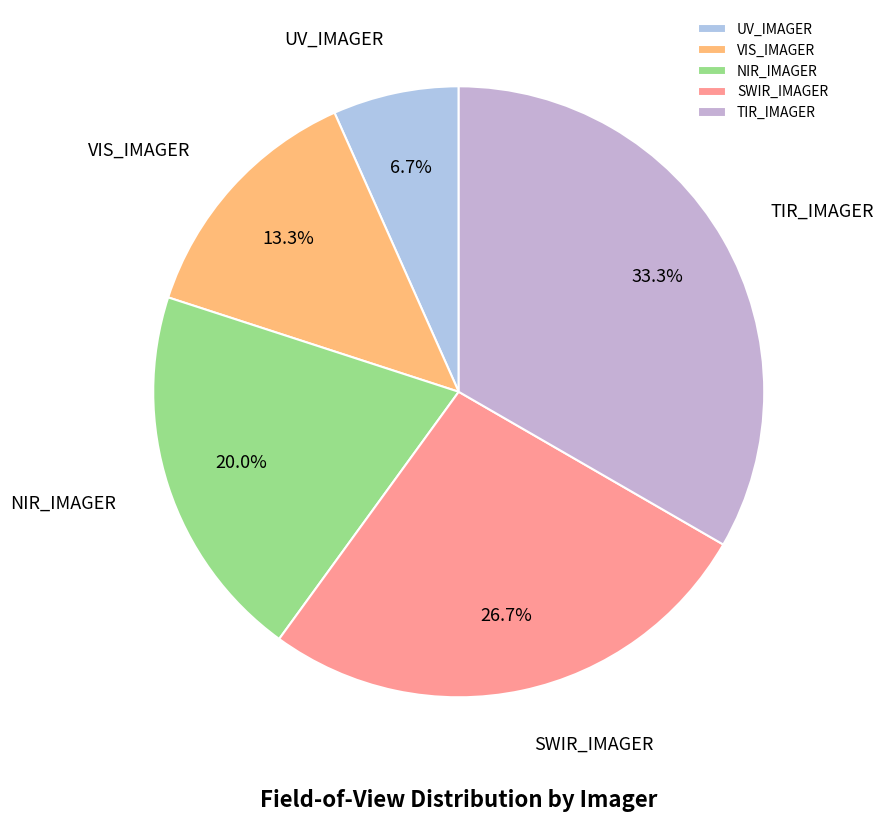

Is it true that UV_IMAGER is 7% of the pie?

True